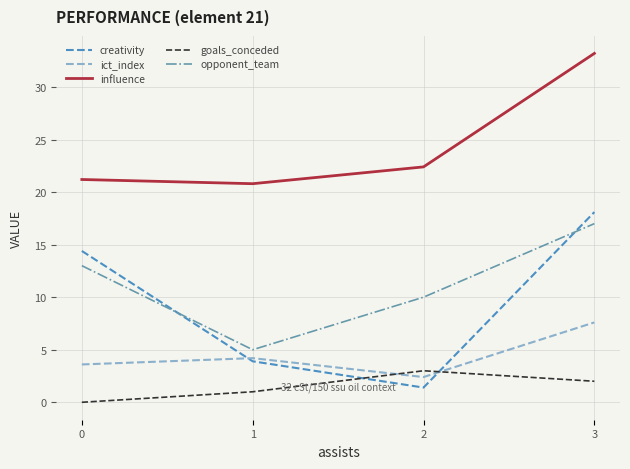

Which series changed the most between 2 and 3?

creativity